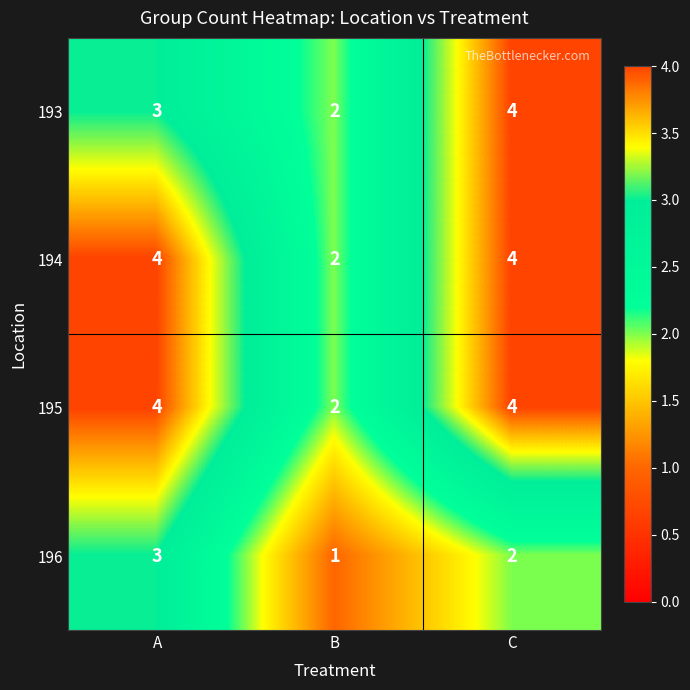

How many categories are shown in the chart?

3